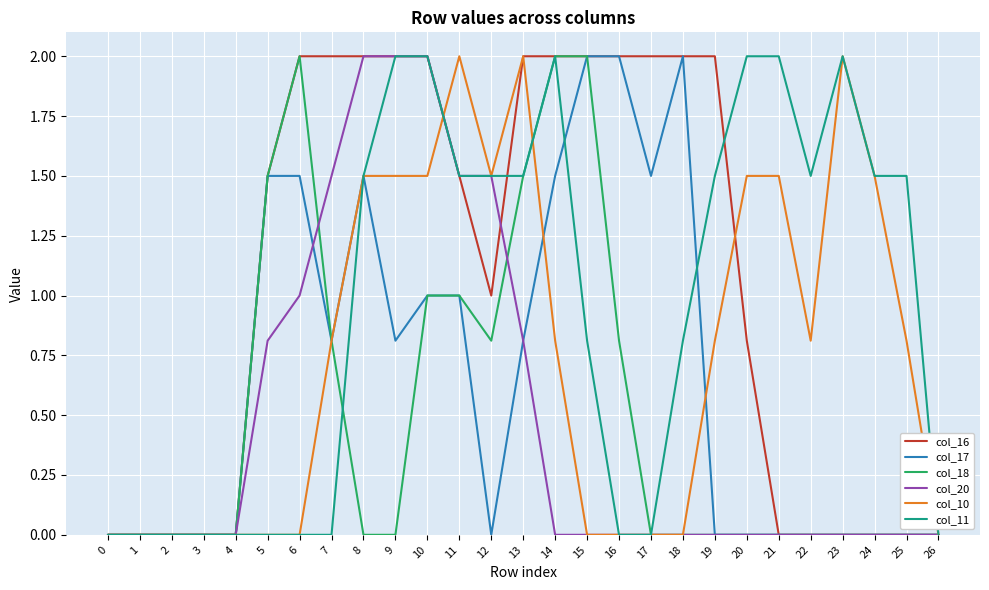

What is the approximate value of col_16 at 6?

2.0